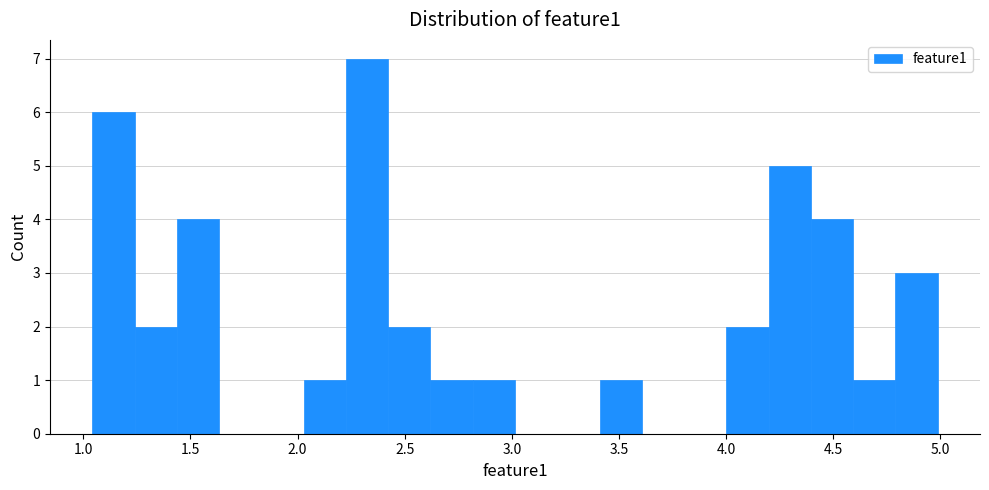

Read against the x-axis, roughly where is the centre of the tallest bar?

2.30